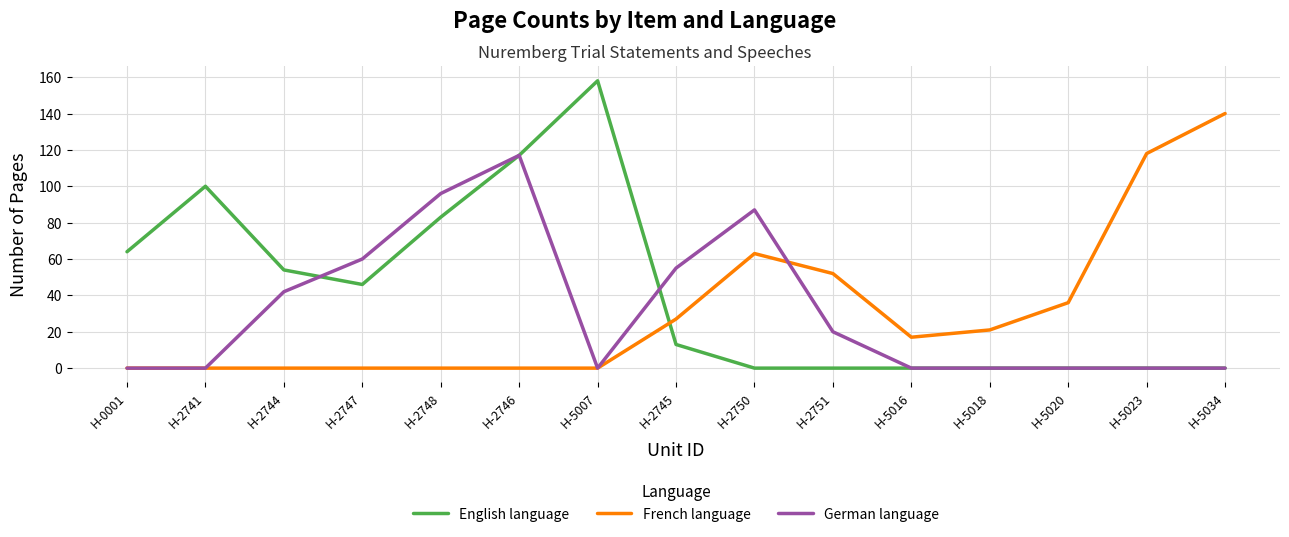

The value of German language at H-2745 is 74. True or false?

False